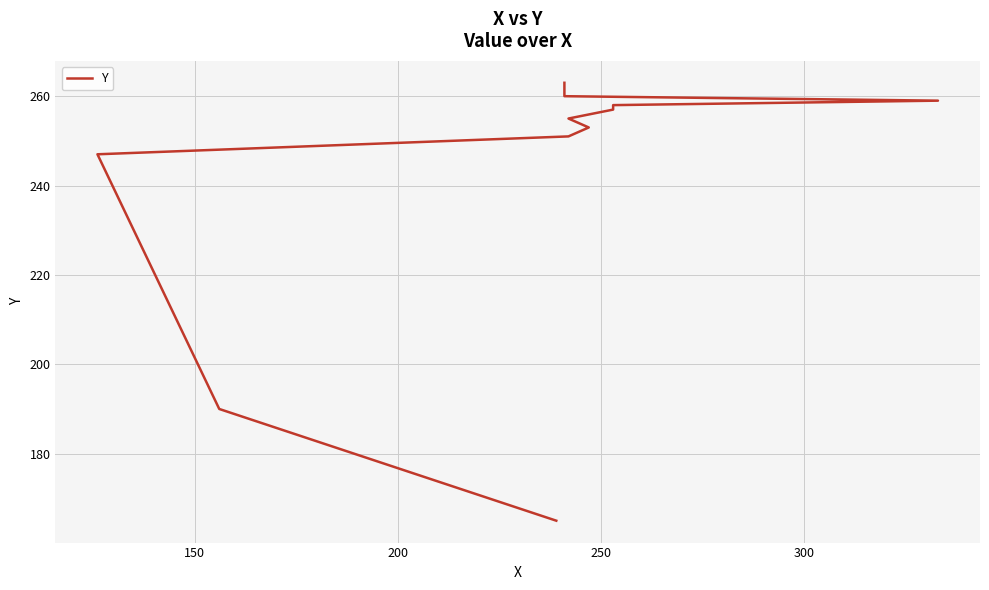

What is the average value?

242